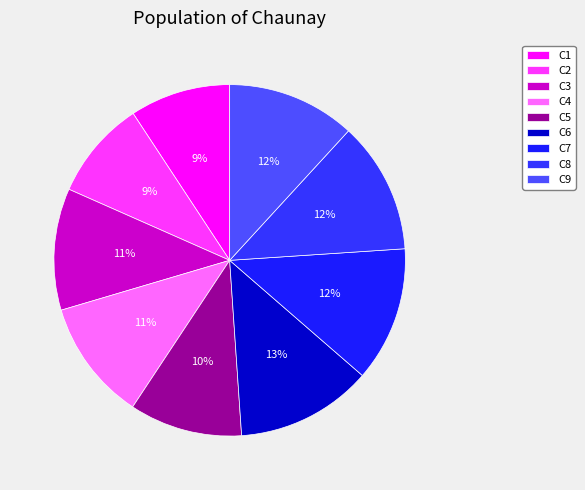

Which has a higher value, C8 or C3?

C8